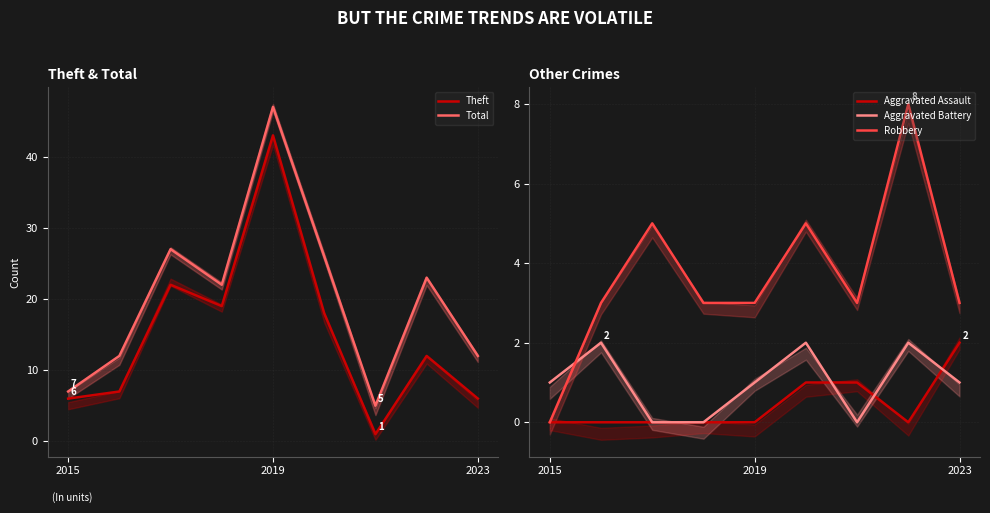

What is the label of the 9th point from the right?

2015